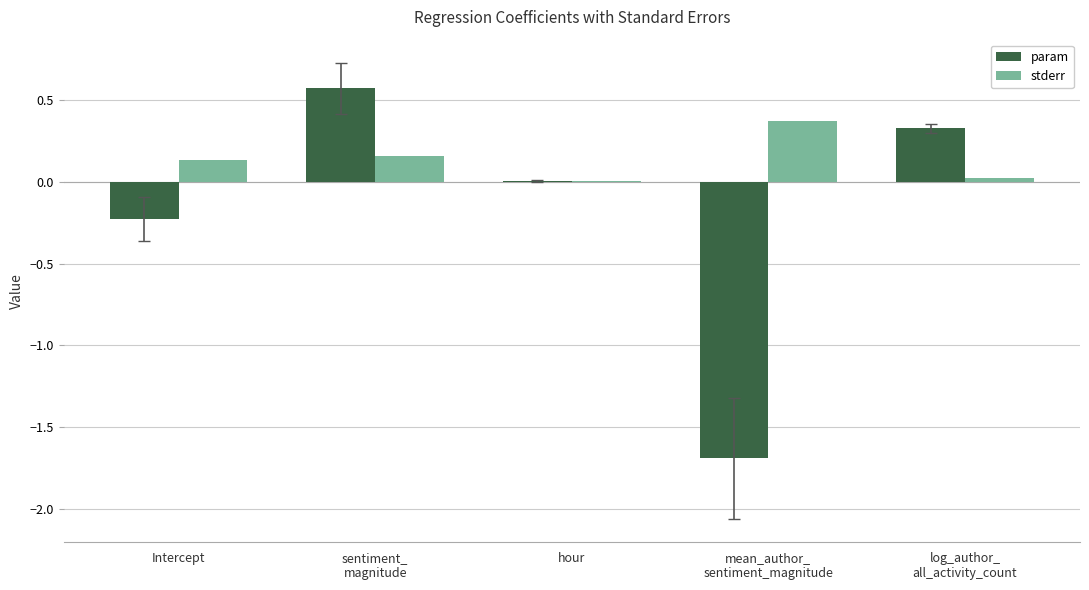

What is the sum of all stderr values?

0.7